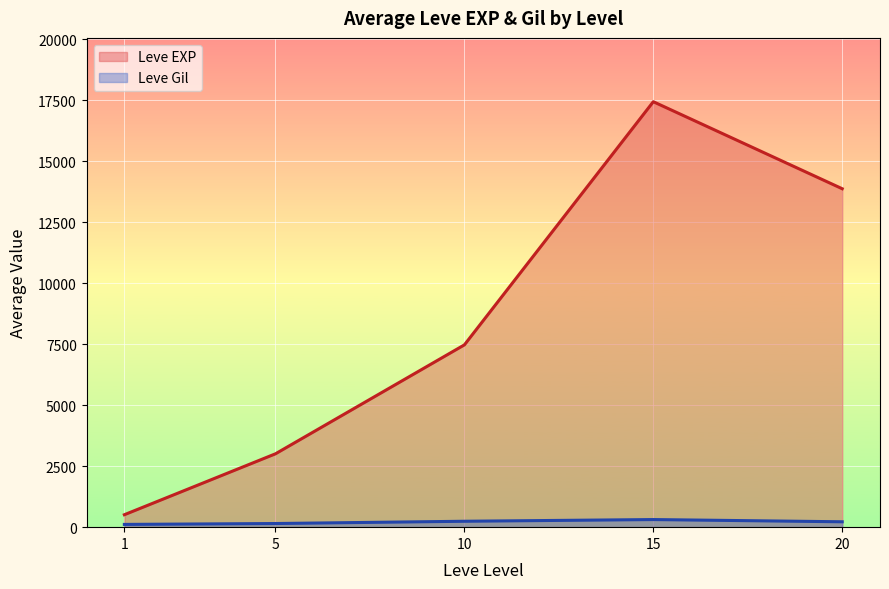

At which category is the sum across all series the highest?

15